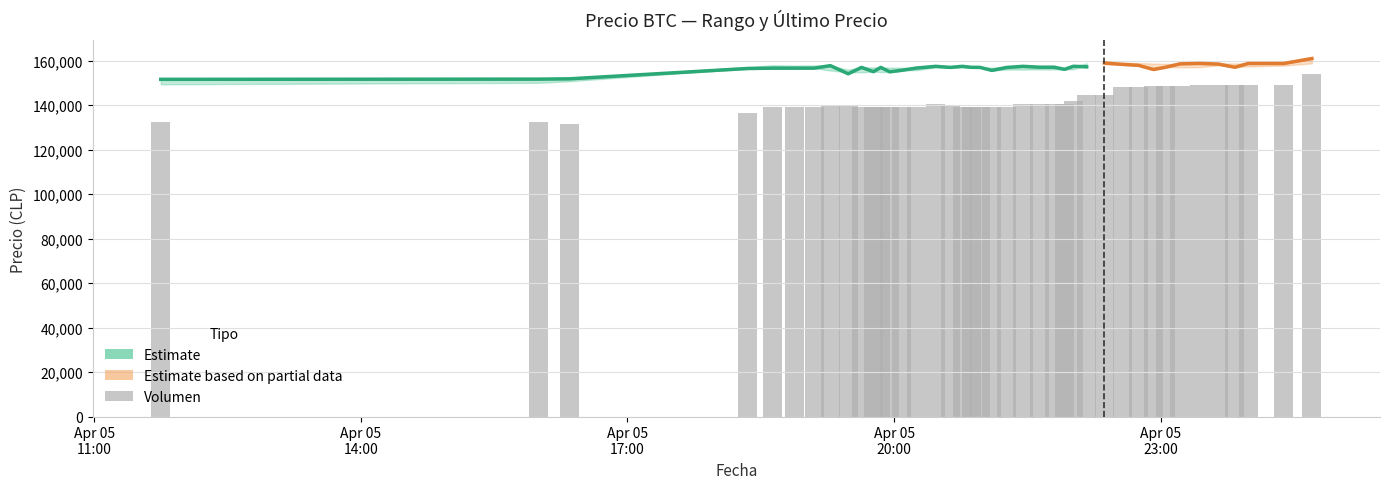

List the labels in order of Volumen value, largest first.

2021-04-06 00:42, 2021-04-05 23:59, 2021-04-05 23:50, 2021-04-05 23:39, 2021-04-06 00:23, 2021-04-05 23:26, 2021-04-05 23:13, 2021-04-05 23:03, 2021-04-05 22:55, 2021-04-05 22:45, 2021-04-05 22:34, 2021-04-05 22:22, 2021-04-05 22:10, 2021-04-05 22:01, 2021-04-05 21:38, 2021-04-05 21:55, 2021-04-05 21:48, 2021-04-05 21:27, 2021-04-05 20:28, 2021-04-05 19:29, 2021-04-05 20:38, 2021-04-05 19:17, 2021-04-05 19:38, 2021-04-05 21:16, 2021-04-05 20:15, 2021-04-05 19:51, 2021-04-05 20:58, 2021-04-05 18:53, 2021-04-05 21:06, 2021-04-05 20:52, 2021-04-05 20:46, 2021-04-05 18:38, 2021-04-05 20:05, 2021-04-05 19:57, 2021-04-05 19:46, 2021-04-05 19:06, 2021-04-05 18:21, 2021-04-05 11:45, 2021-04-05 16:00, 2021-04-05 16:21